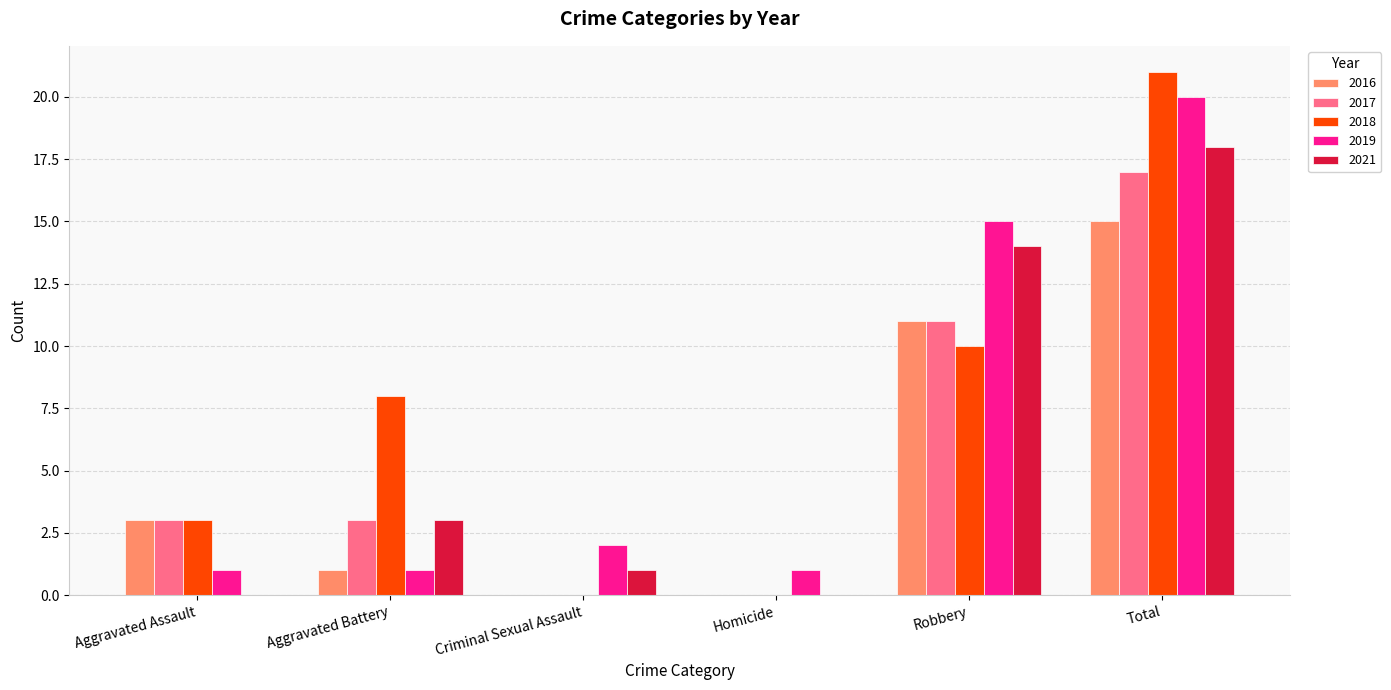

What are all the series names shown in the legend?

2016, 2017, 2018, 2019, 2021